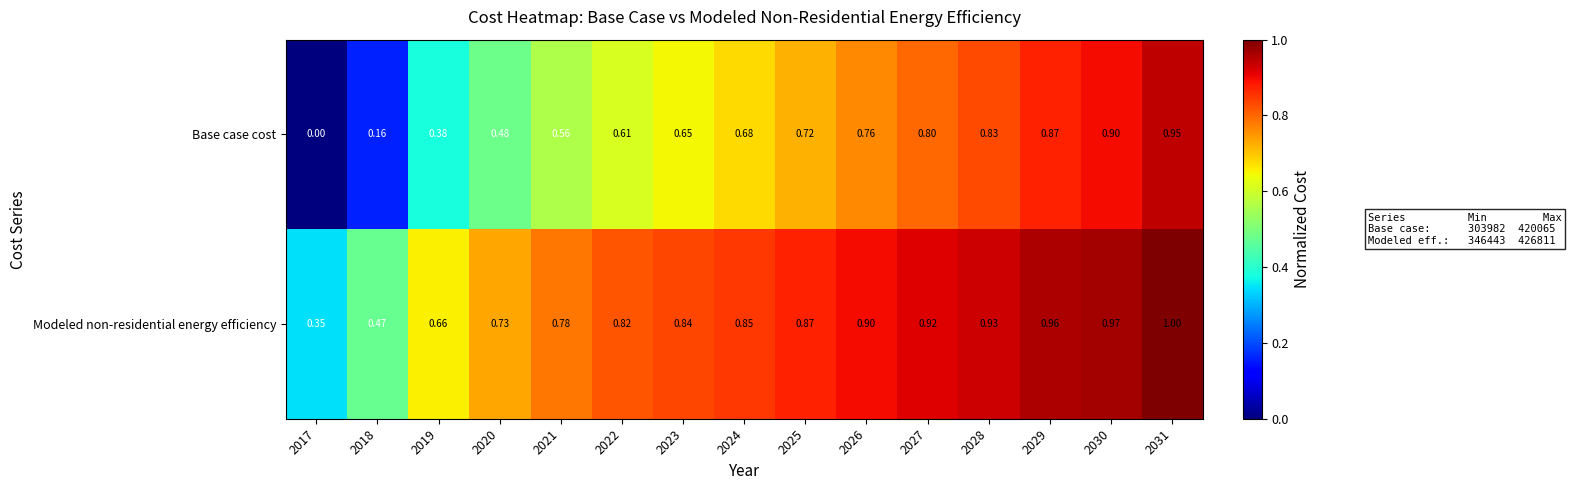

Is the value of Modeled non-residential energy efficiency at 2027 greater than the value of Base case cost at 2025?

Yes